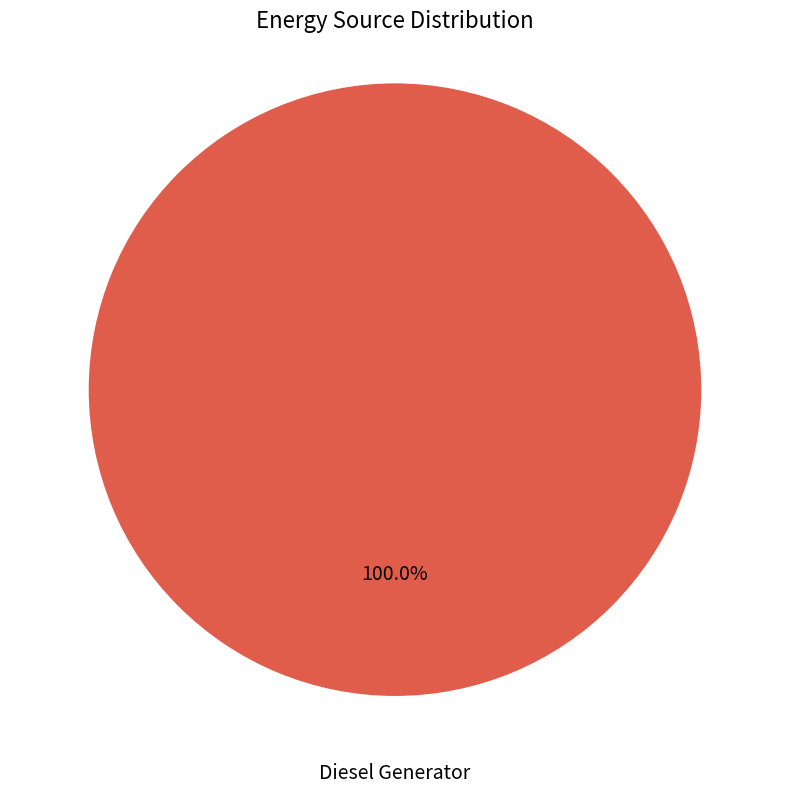

Is it true that Owned Batteries is 0% of the pie?

True